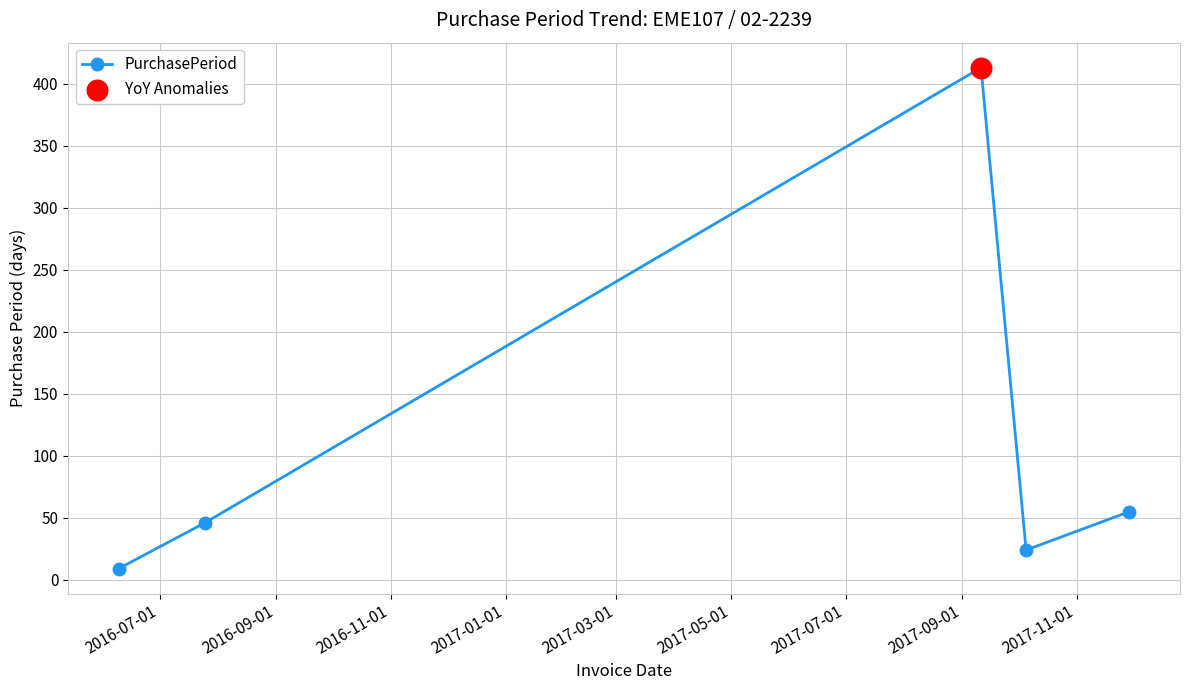

How many points are higher than both their immediate neighbors (excluding endpoints)?

1